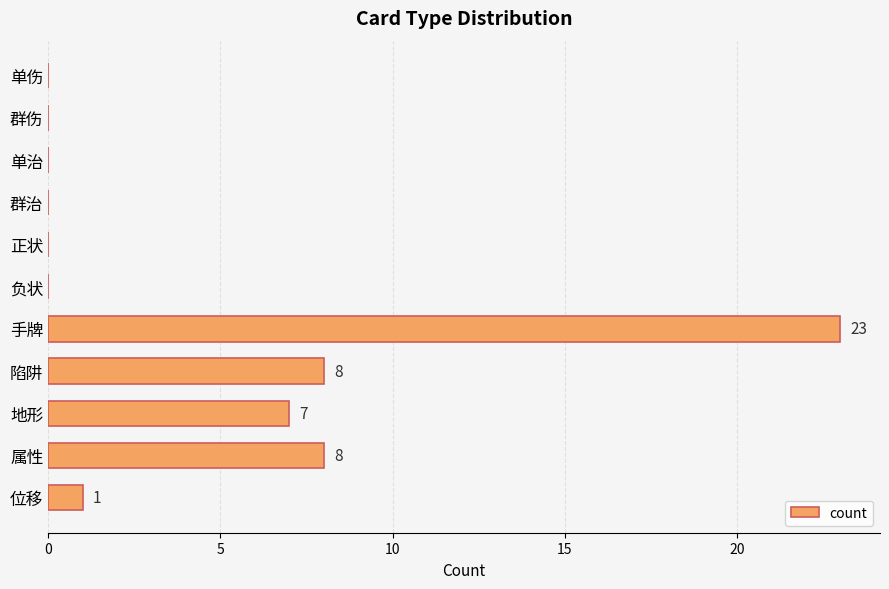

Does the chart contain stacked bars?

No